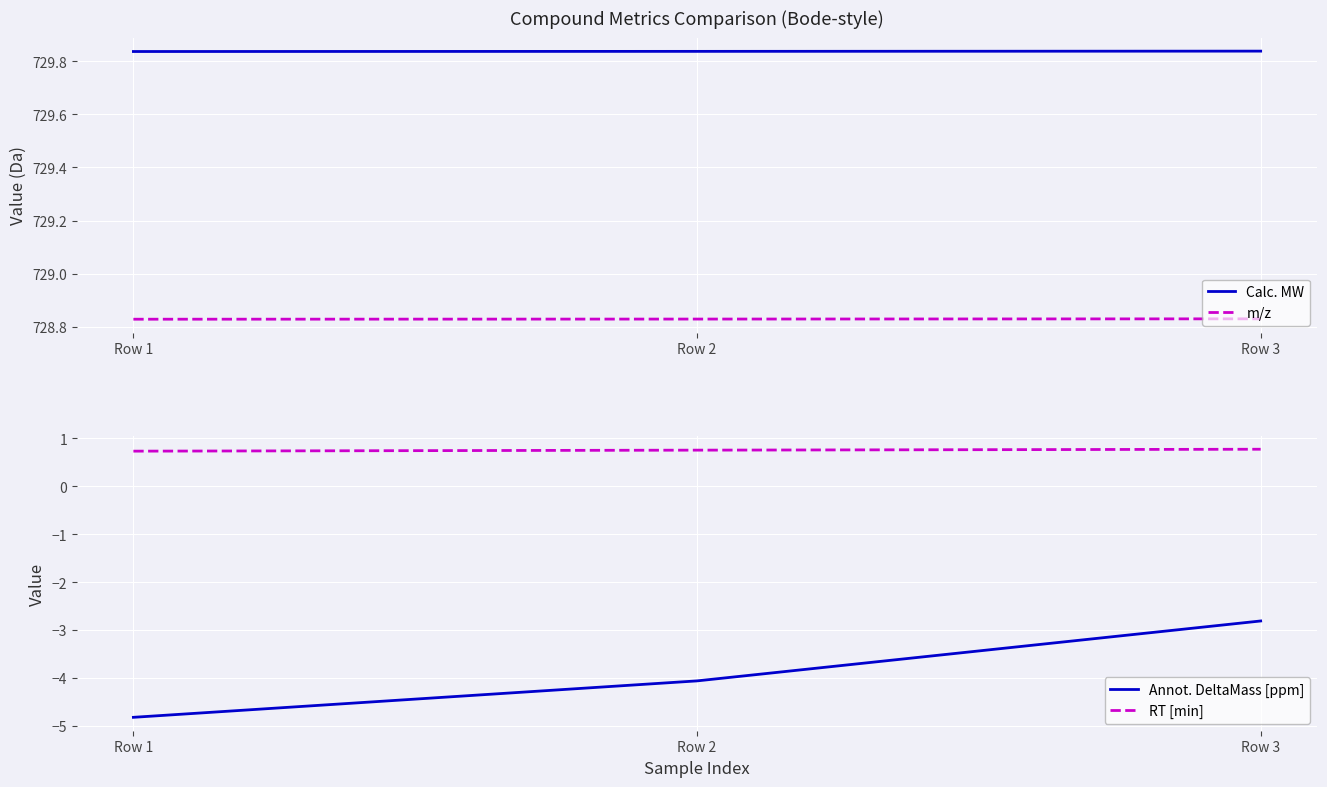

How many RT [min] values are between 0 and 1?

3